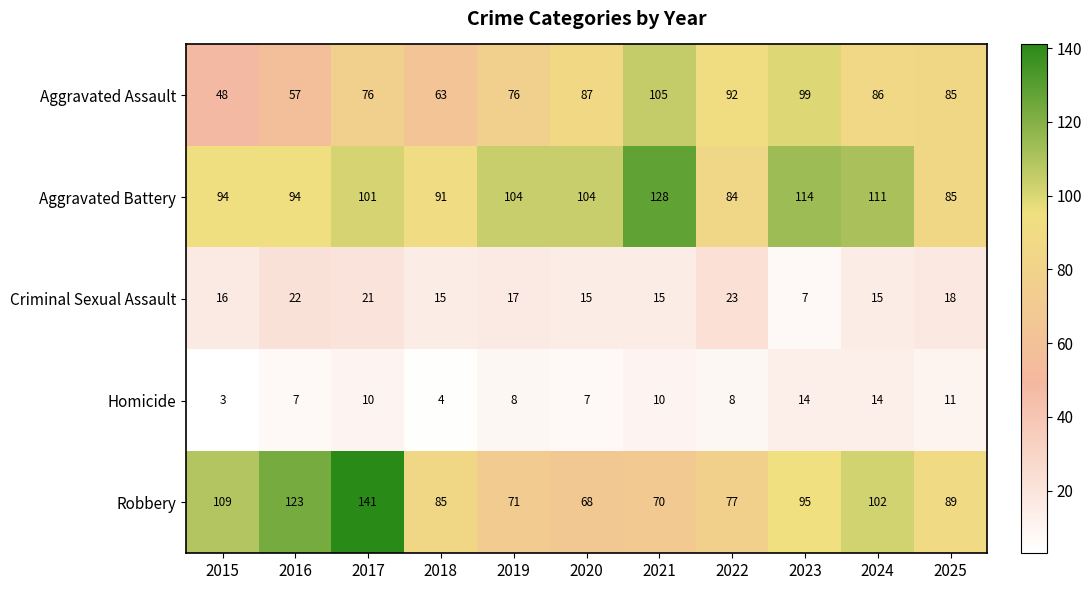

What is the spread (max minus min) of values at 2025?

78